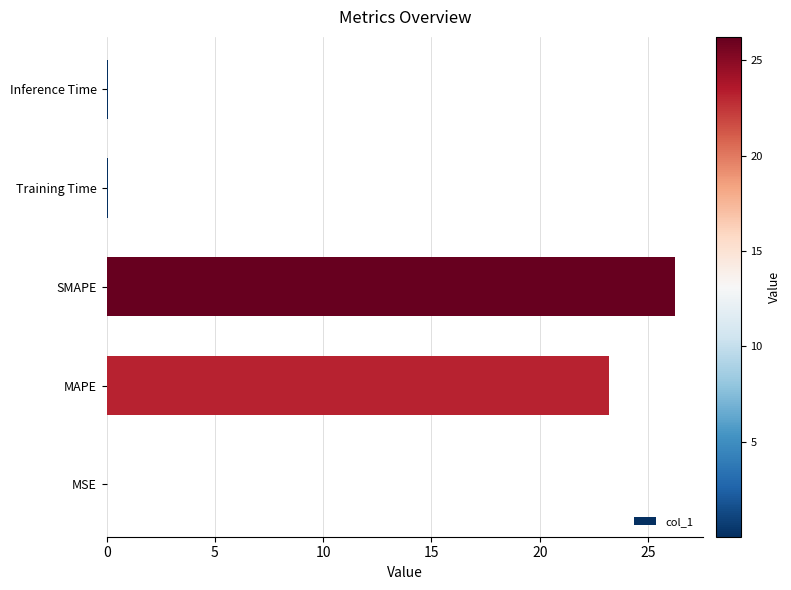

Between MAPE and SMAPE, which is larger?

SMAPE